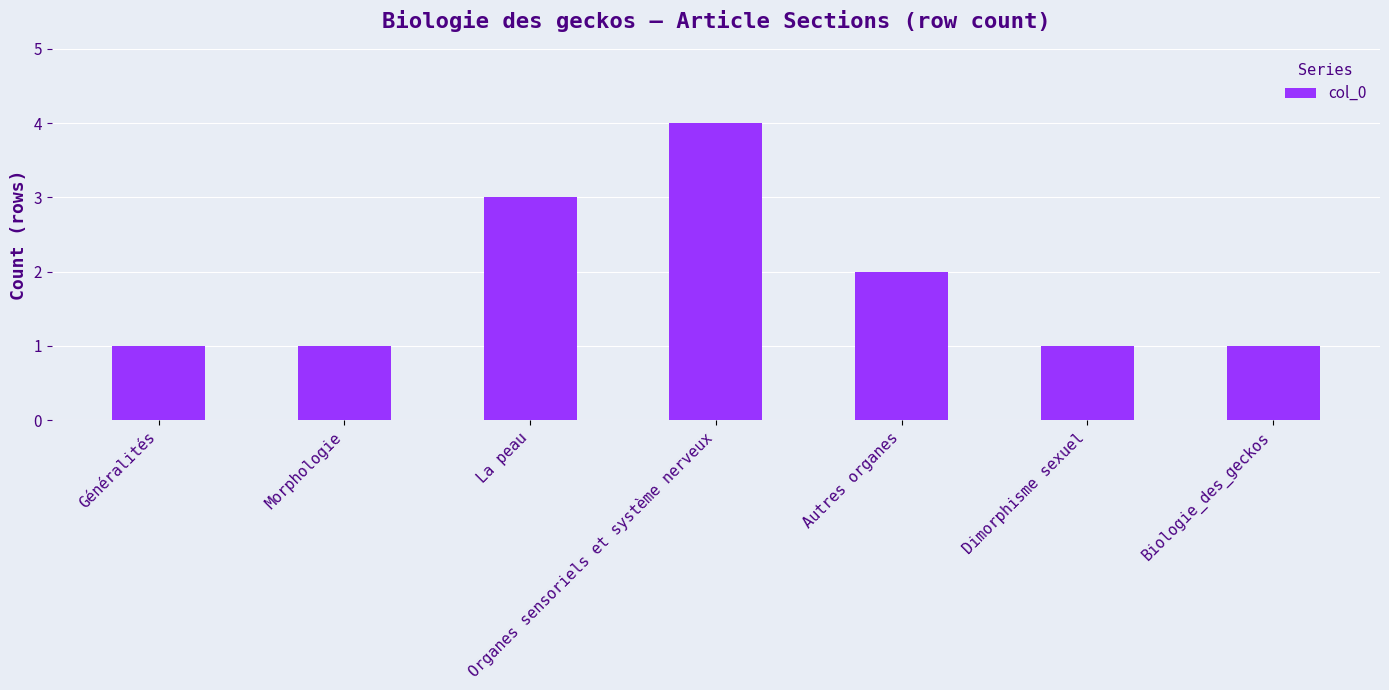

What is the difference between the second highest and second lowest values?

2